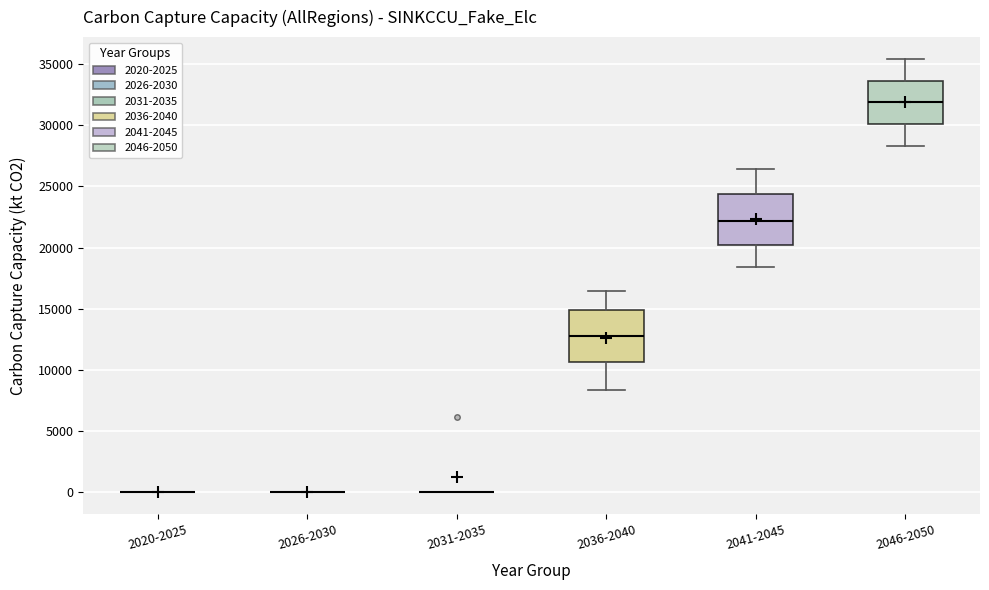

Reading left to right, transcribe this box plot: for each box, give where its median line is, the range the box spans, and where its two whiskers end, as read against the y-axis. The values are not printed on the chart, so give them approximately, as read against the axis.

2020-2025: box collapsed to a line at 0, whiskers 0 to 0
2026-2030: box collapsed to a line at 0, whiskers 0 to 0
2031-2035: box collapsed to a line at 0, whiskers 0 to 0
2036-2040: median 13000, box 10500 to 15000, whiskers 8500 to 16500
2041-2045: median 22000, box 20000 to 24500, whiskers 18500 to 26500
2046-2050: median 32000, box 30000 to 33500, whiskers 28500 to 35500